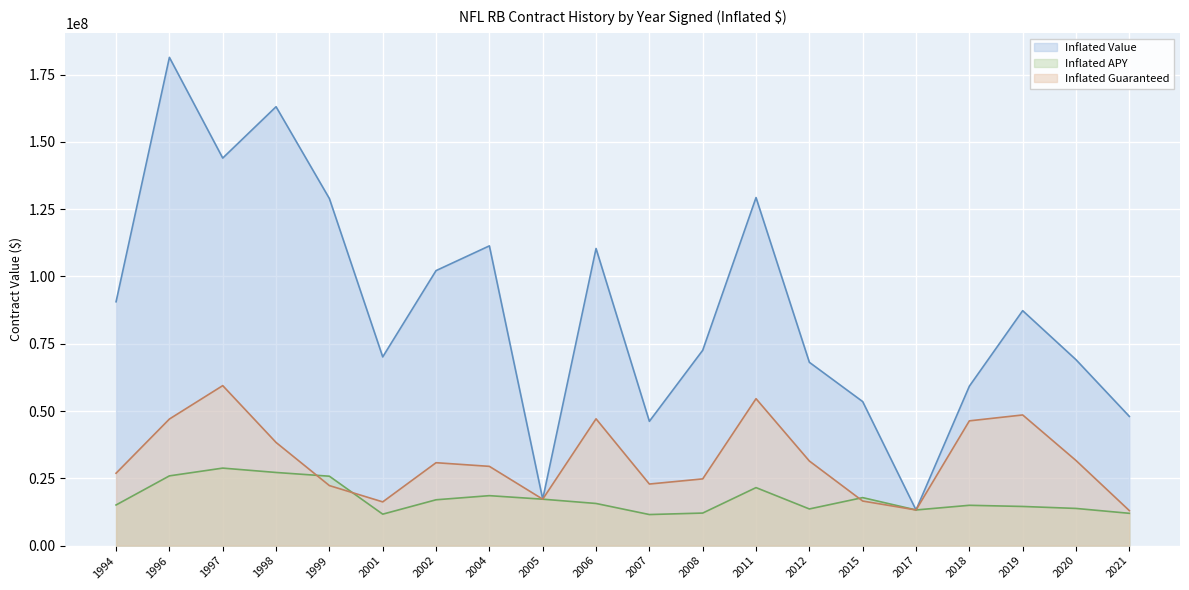

What are all the series names shown in the legend?

Inflated Value, Inflated APY, Inflated Guaranteed